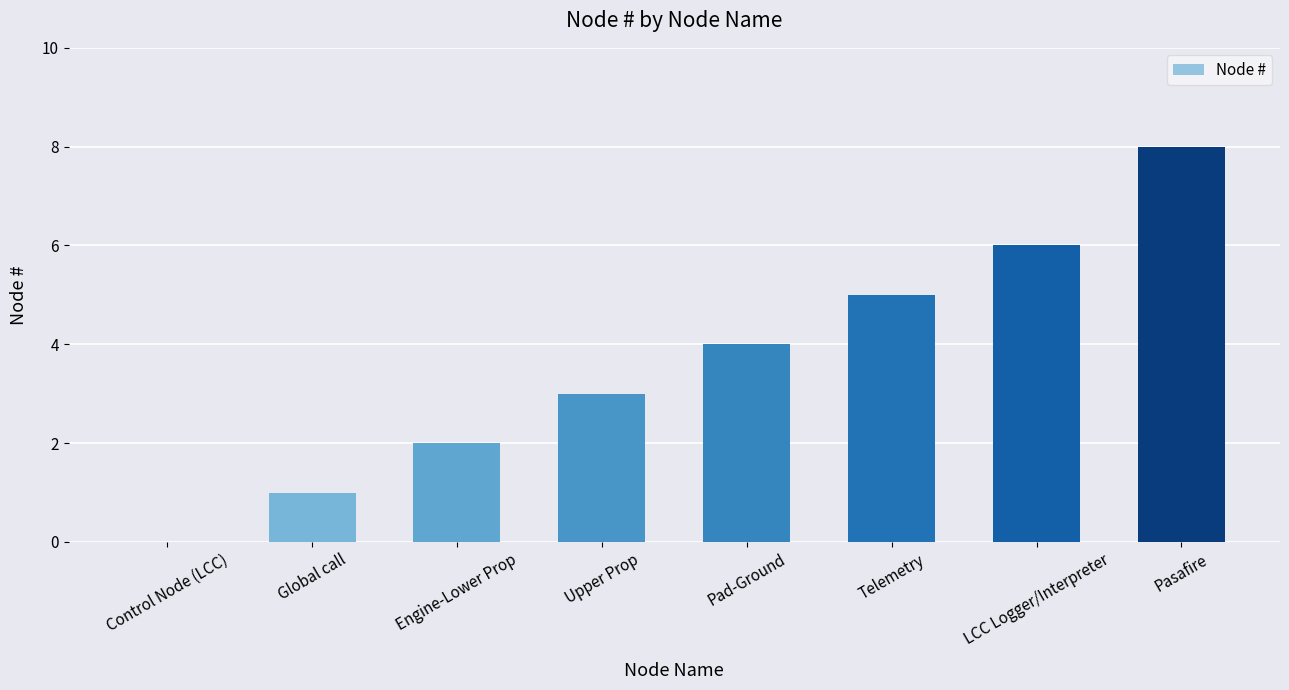

The value at LCC Logger/Interpreter is 8. True or false?

False